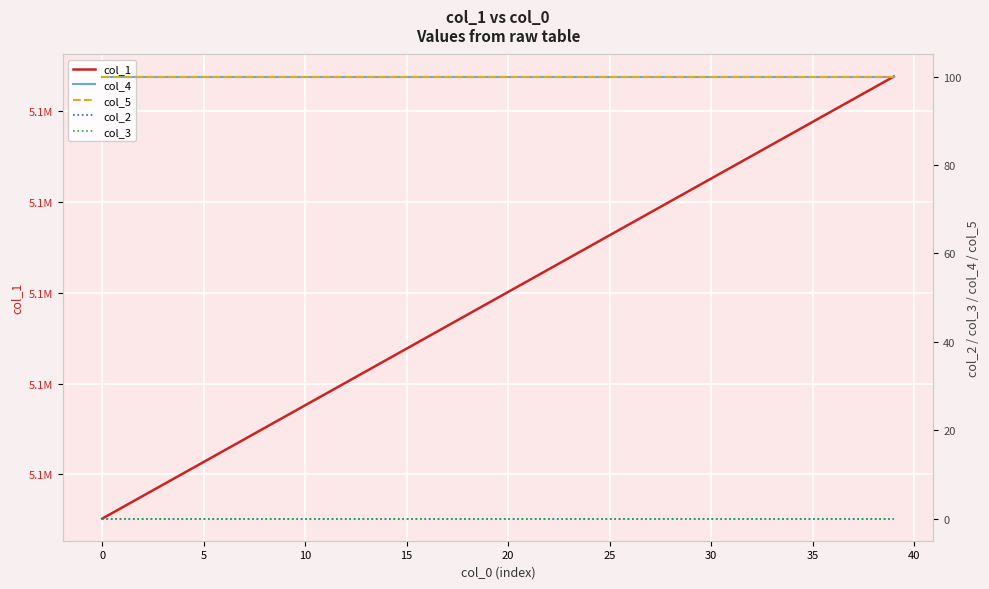

Which has a higher value, 10 or 37?

37